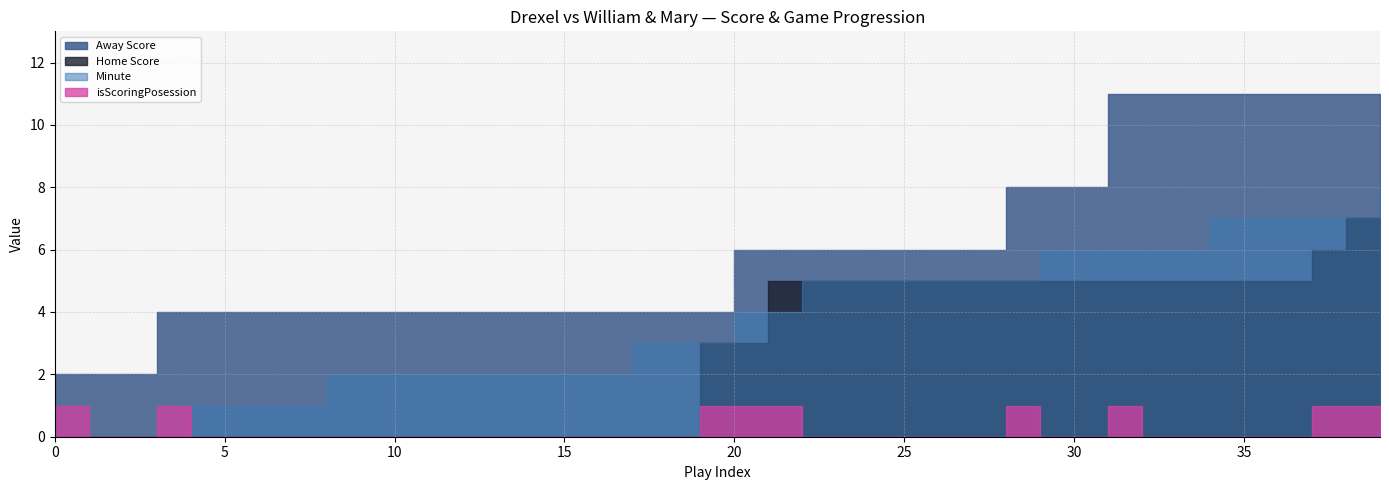

What is the average value of the Away Score series?

6